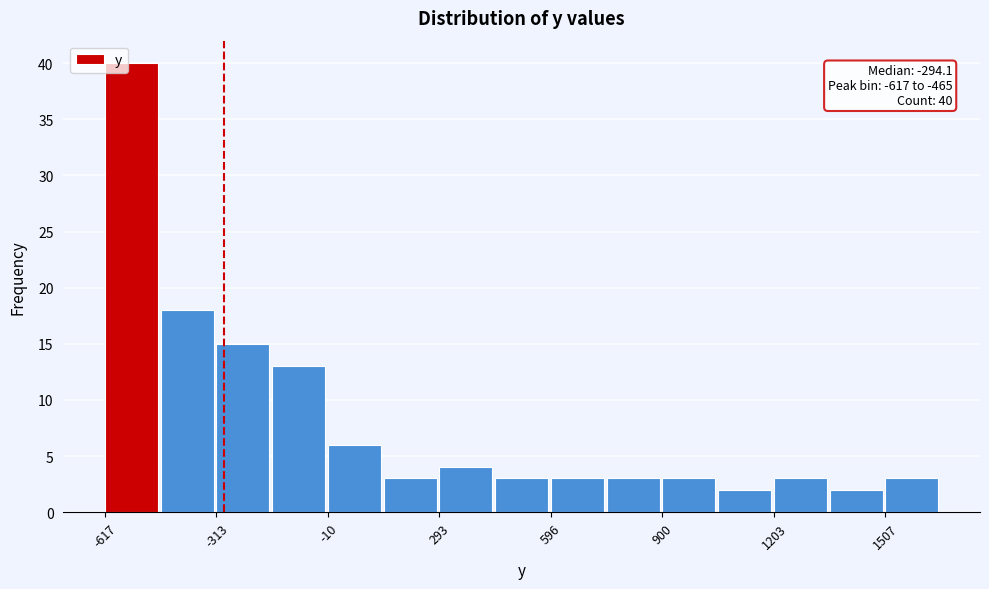

Read against the x-axis, roughly where is the centre of the tallest bar?

-550